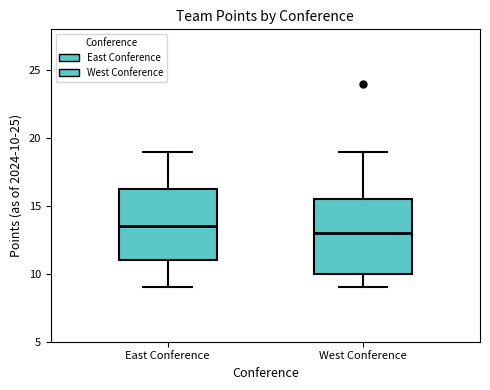

Reading left to right, read every box against the y-axis: the position of its median line, the range the box covers, and the ends of its whiskers. The values are not printed on the chart, so give them approximately, as read against the axis.

East Conference: median 13.5, box 11.0 to 16.5, whiskers 9.0 to 19.0
West Conference: median 13.0, box 10.0 to 15.5, whiskers 9.0 to 19.0